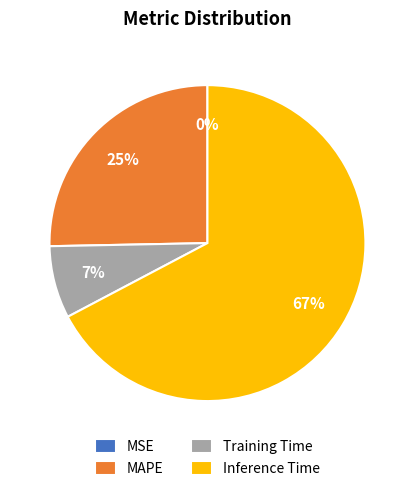

Is it true that MAPE is 36% of the pie?

False